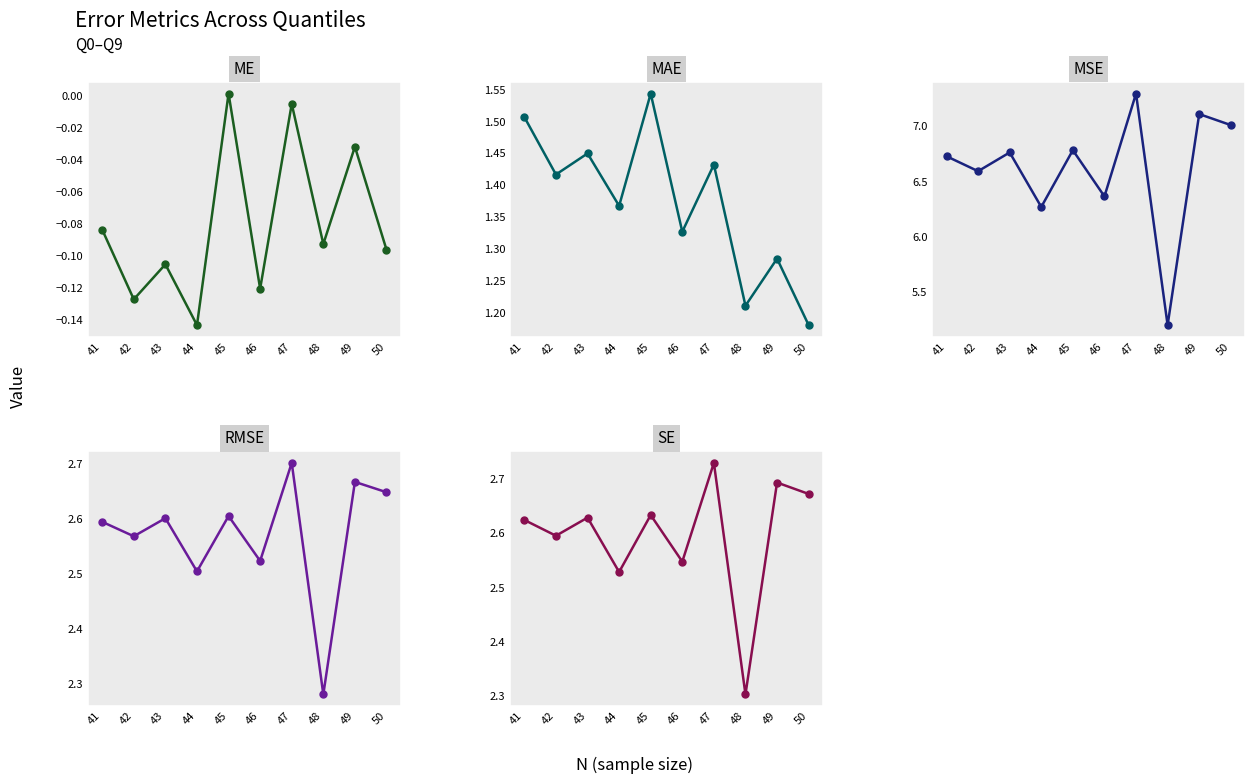

Reading left to right, list all the values displayed in this chart.

ME: 50=-0.1	49=-0.0	48=-0.1	47=-0.0	46=-0.1	45=0.0	44=-0.1	43=-0.1	42=-0.1	41=-0.1
MAE: 50=1.2	49=1.3	48=1.2	47=1.4	46=1.3	45=1.5	44=1.4	43=1.5	42=1.4	41=1.5
MSE: 50=7.0	49=7.1	48=5.2	47=7.3	46=6.4	45=6.8	44=6.3	43=6.8	42=6.6	41=6.7
RMSE: 50=2.6	49=2.7	48=2.3	47=2.7	46=2.5	45=2.6	44=2.5	43=2.6	42=2.6	41=2.6
SE: 50=2.7	49=2.7	48=2.3	47=2.7	46=2.5	45=2.6	44=2.5	43=2.6	42=2.6	41=2.6